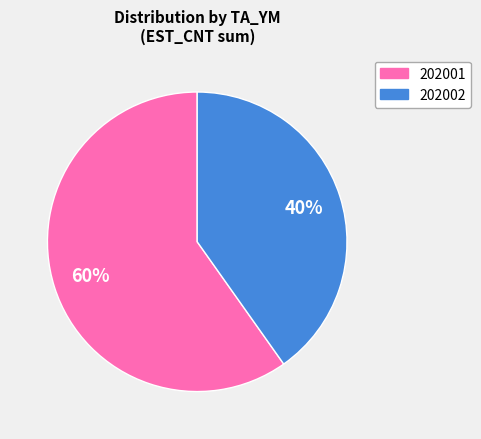

Which category accounts for the majority?

202001